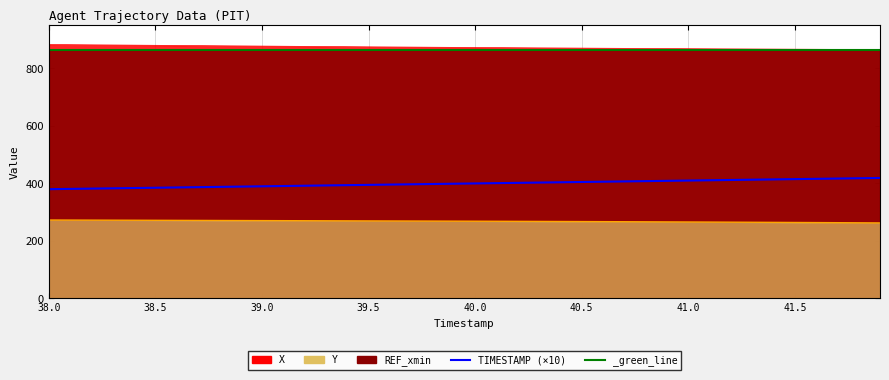

What is the minimum value shown in the chart?

380